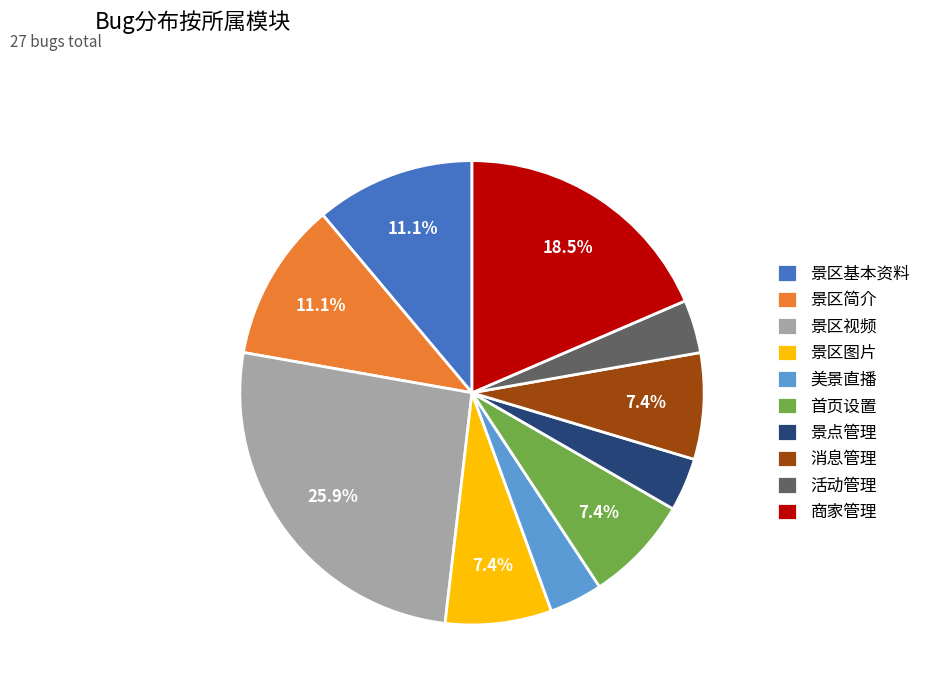

The 美景直播 slice represents 4% of the pie. True or false?

True